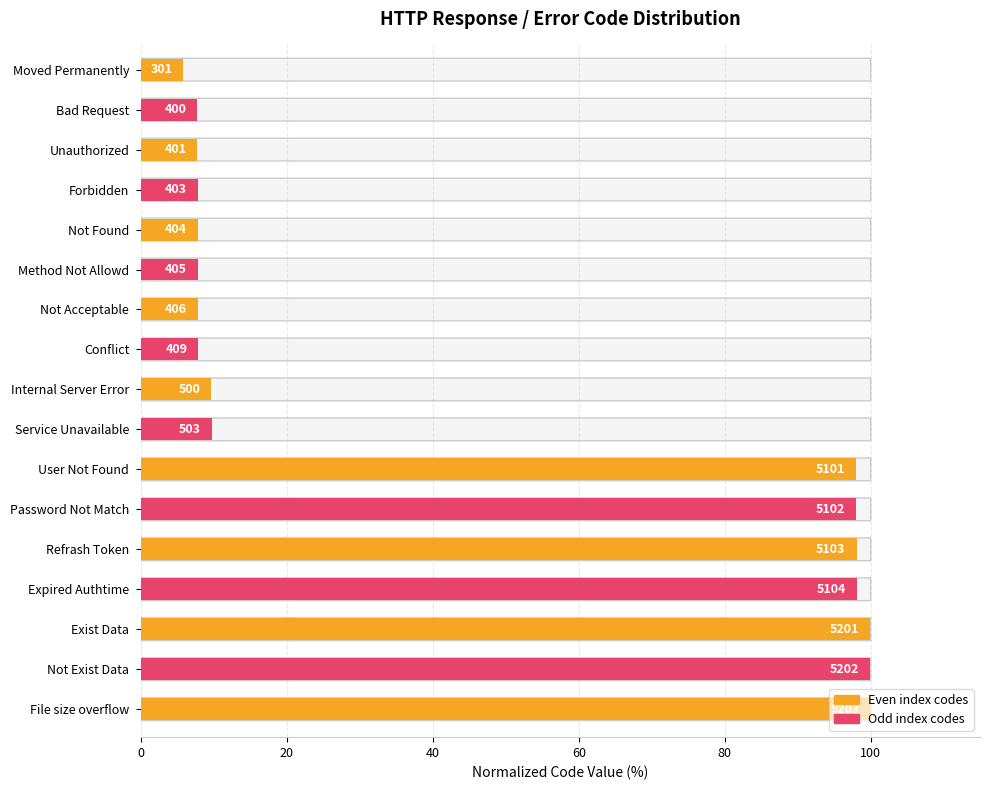

What is the difference between the maximum and minimum values?

94.2